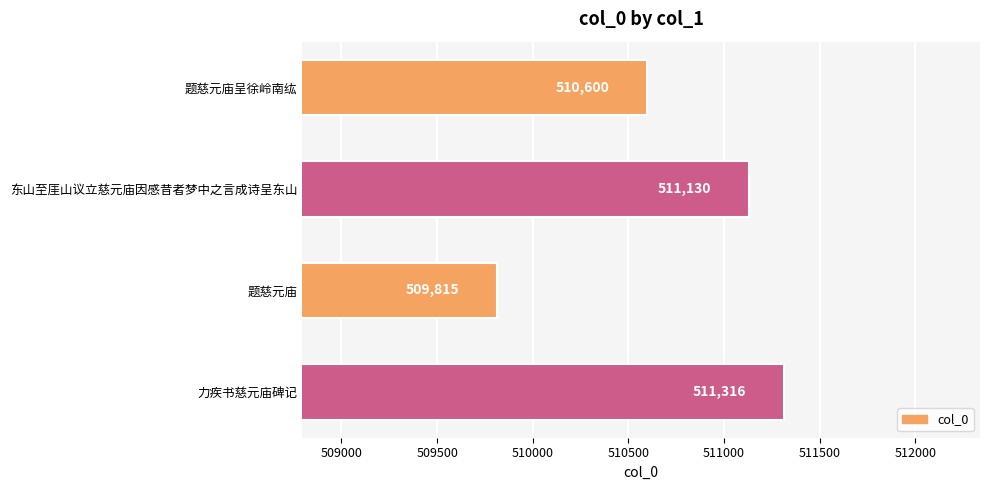

How many distinct data groups are displayed?

1